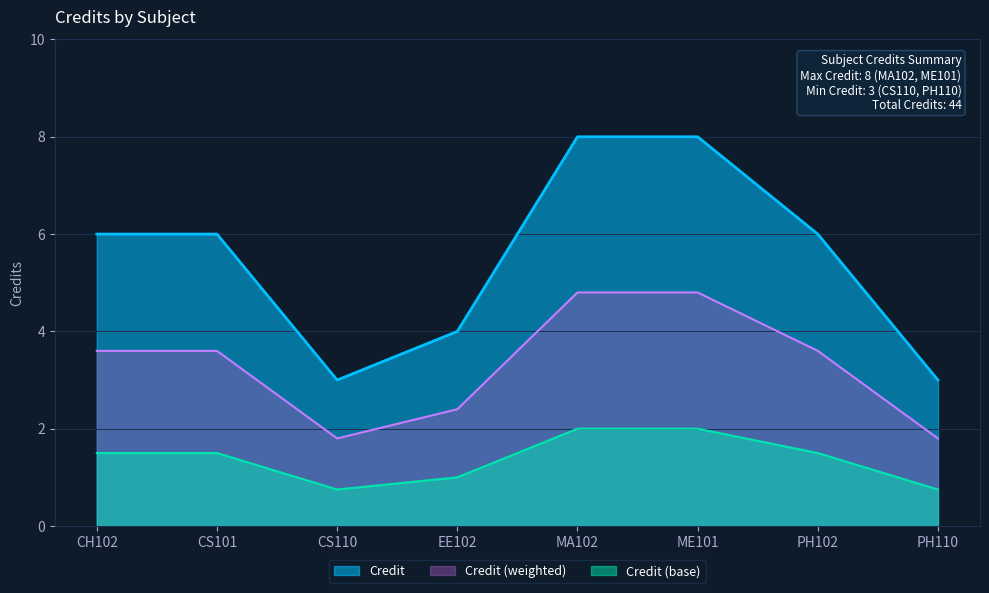

What is the greatest value displayed?

8.0